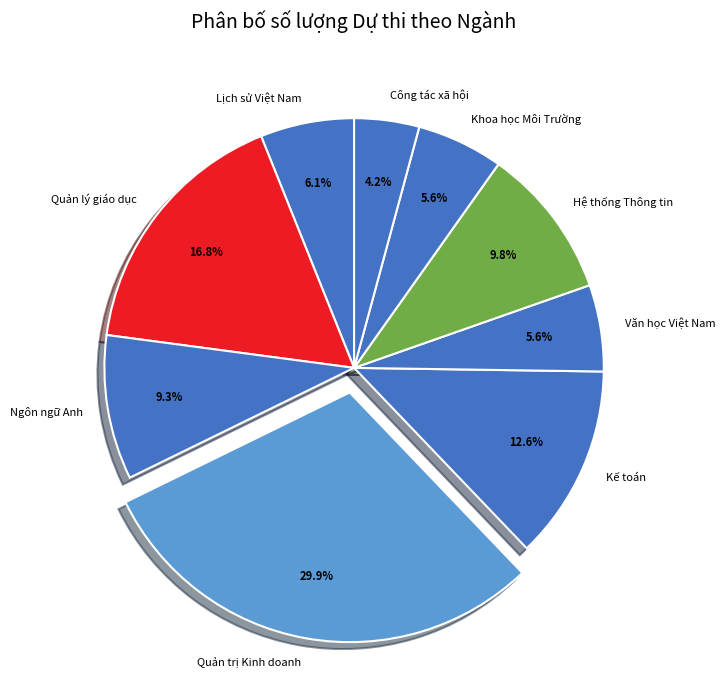

What percentage is the Quản trị Kinh doanh slice, to the nearest percent?

30%